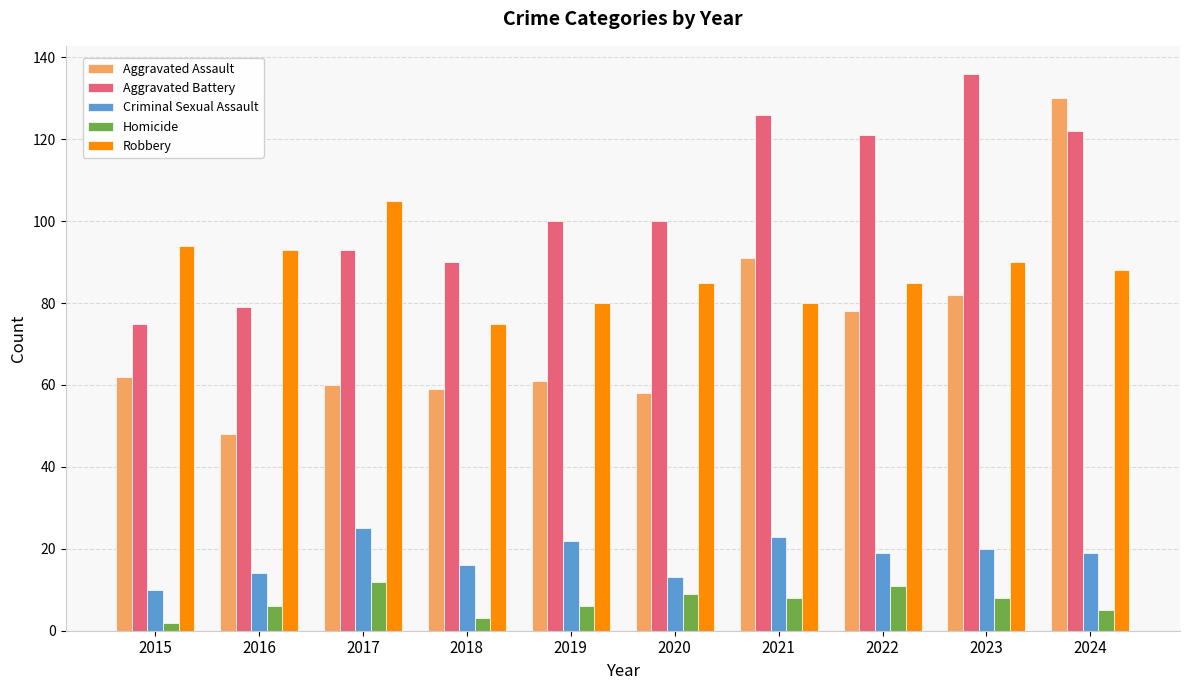

True or false: Criminal Sexual Assault has a value of 22 at 2019.

True